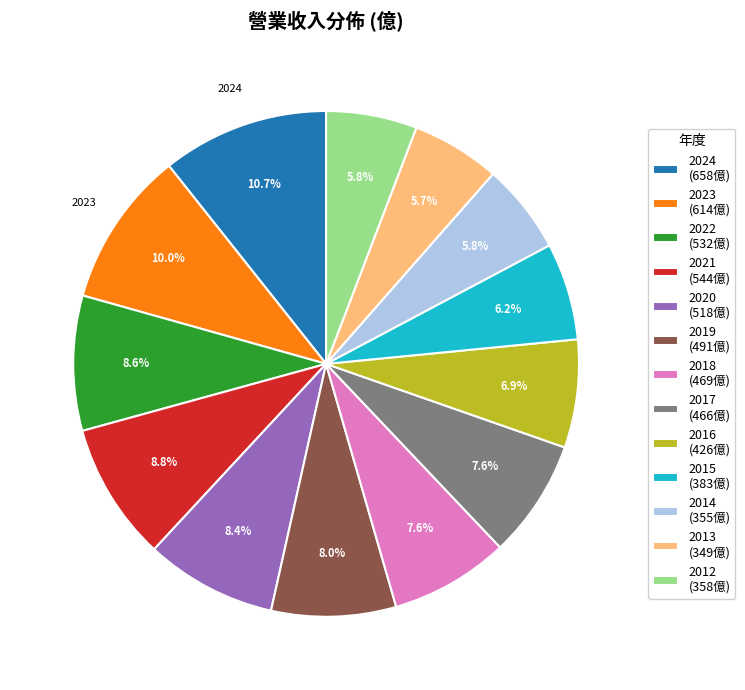

Is the sum of 2023 and 2013 greater than half?

No